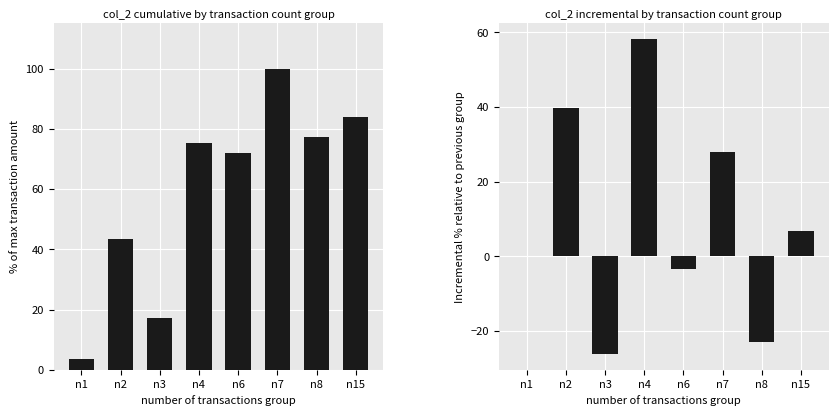

What is the greatest value displayed?

100.0